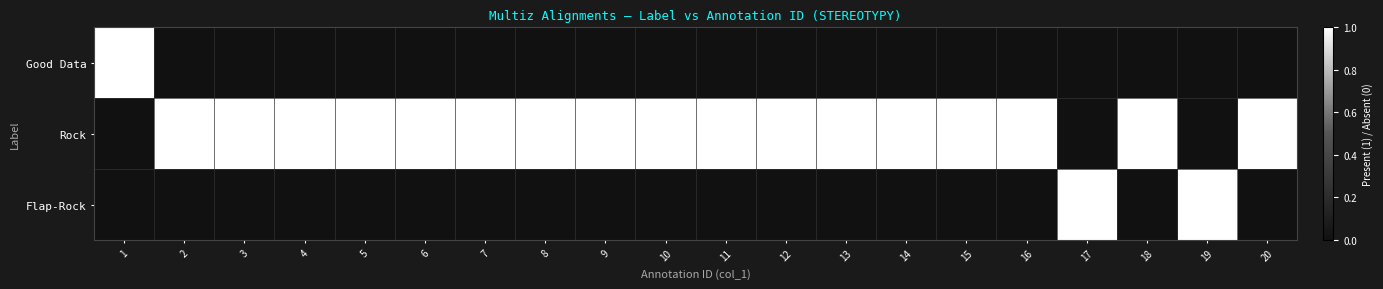

At 20, list the series in order from smallest to largest.

Good Data, Flap-Rock, Rock